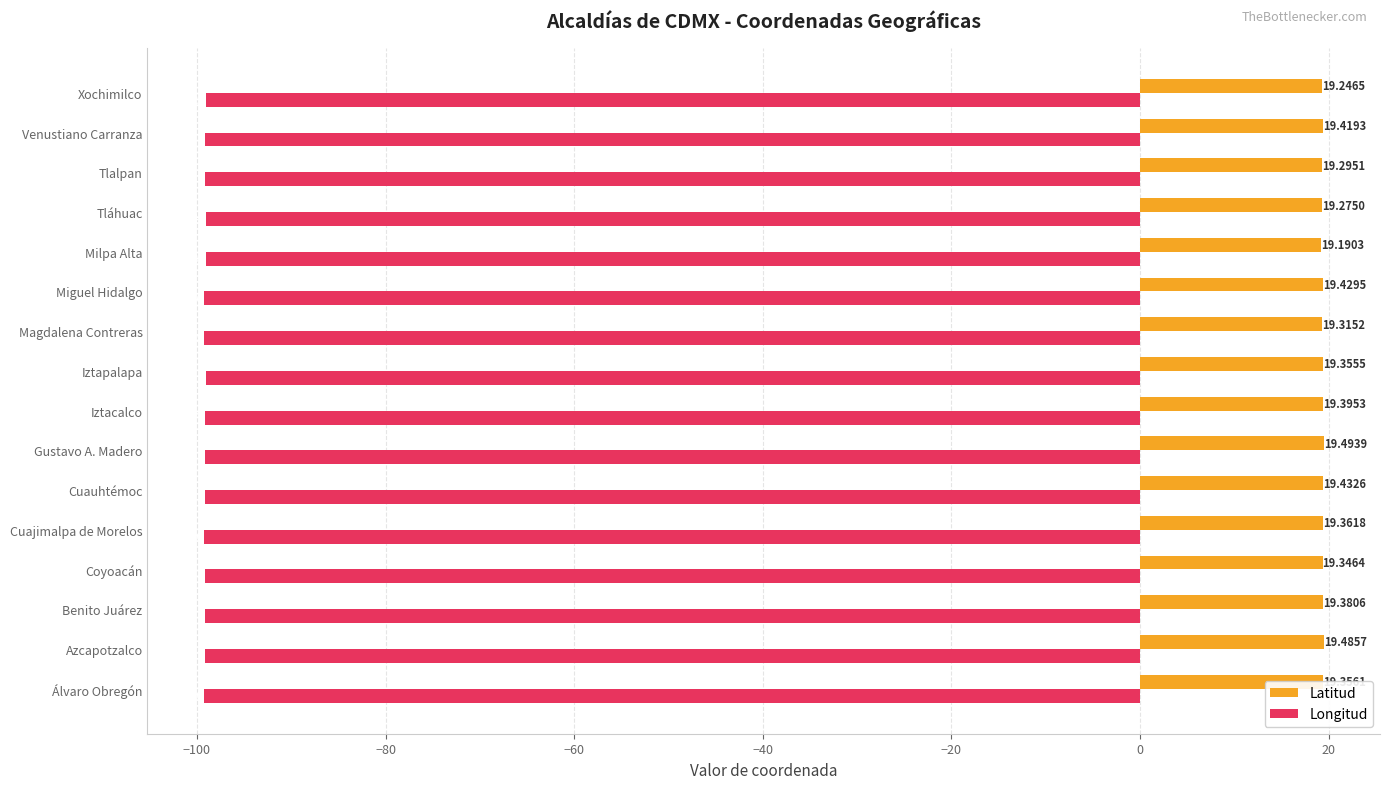

What is the sum of all Latitud values?

309.8